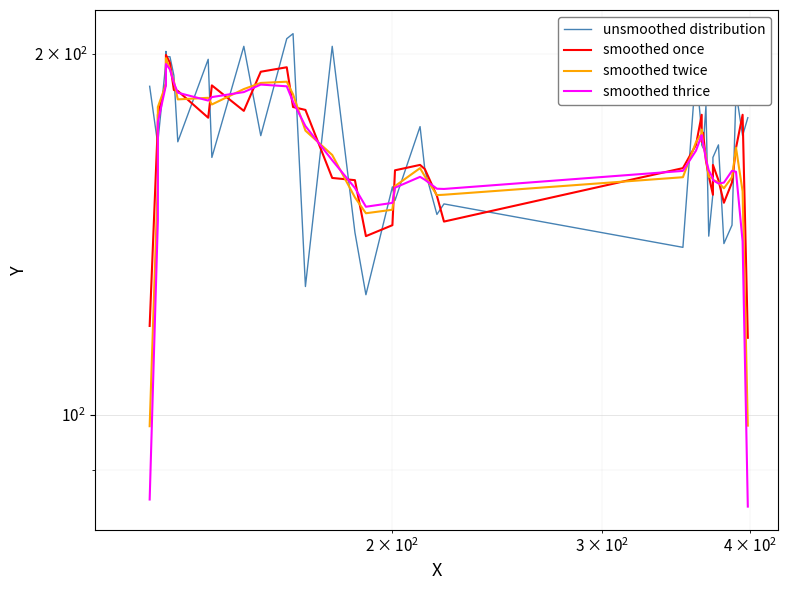

What is the difference between the maximum and second lowest values in the unsmoothed distribution series?

80.0